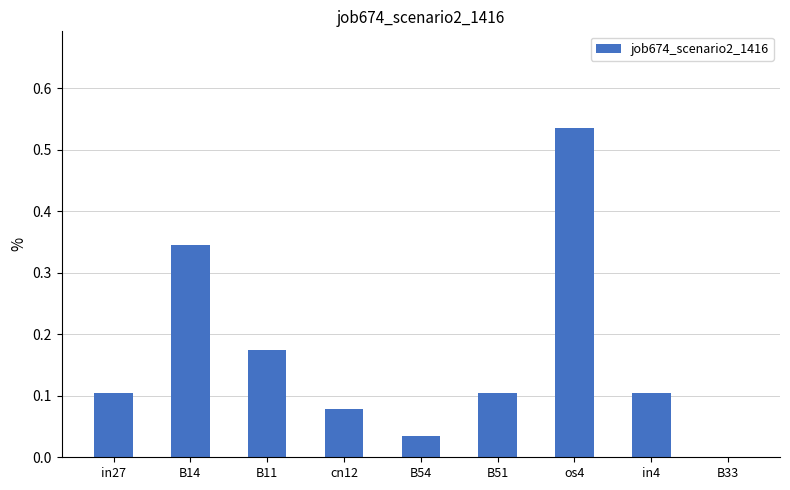

At which category does the chart reach its peak across all series?

os4